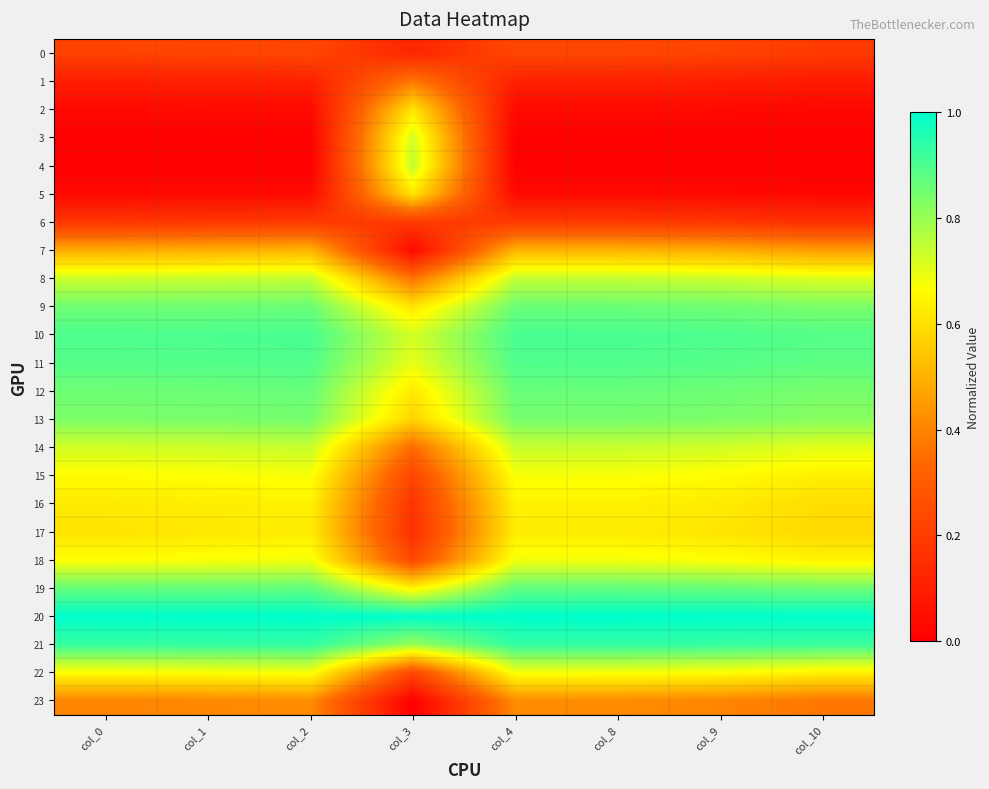

At which category is the sum across all series the highest?

col_2